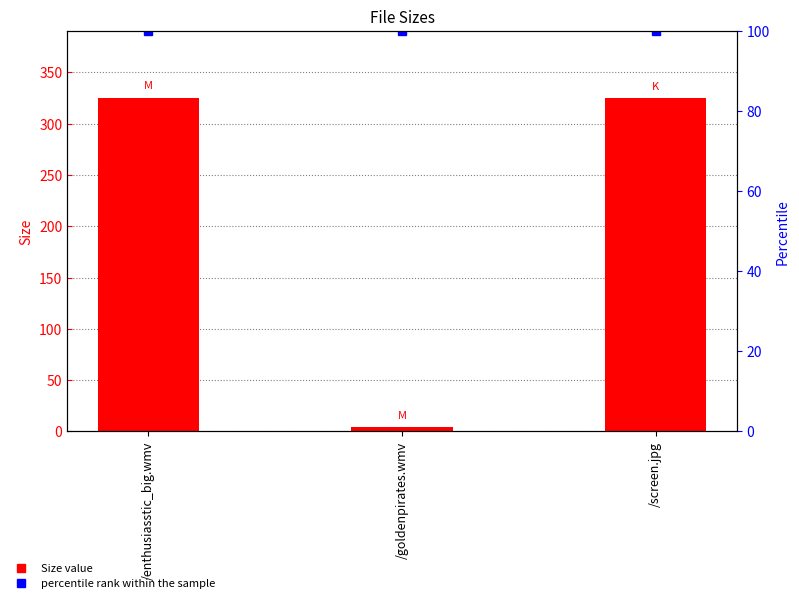

Reading left to right, what are all the values shown in this chart?

/enthusiasstic_big.wmv=325.5	/goldenpirates.wmv=4.1	/screen.jpg=325.3